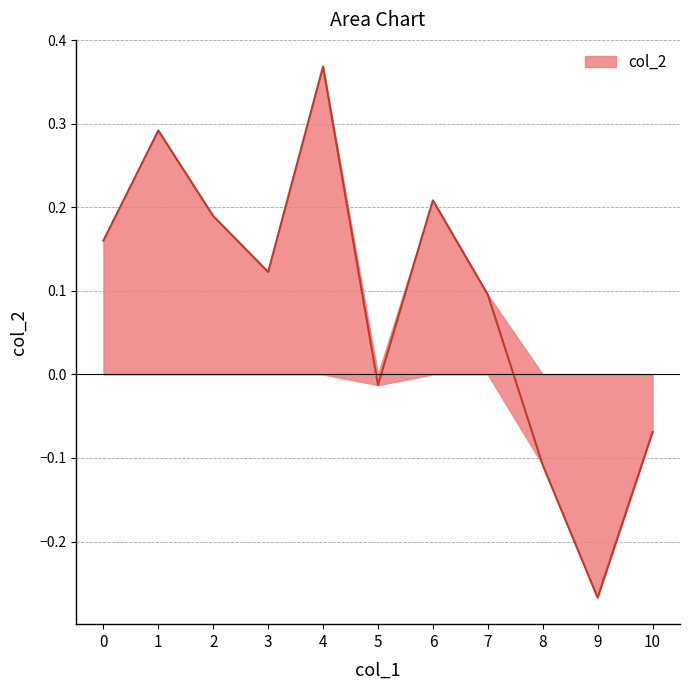

At which category does the chart reach its peak across all series?

4